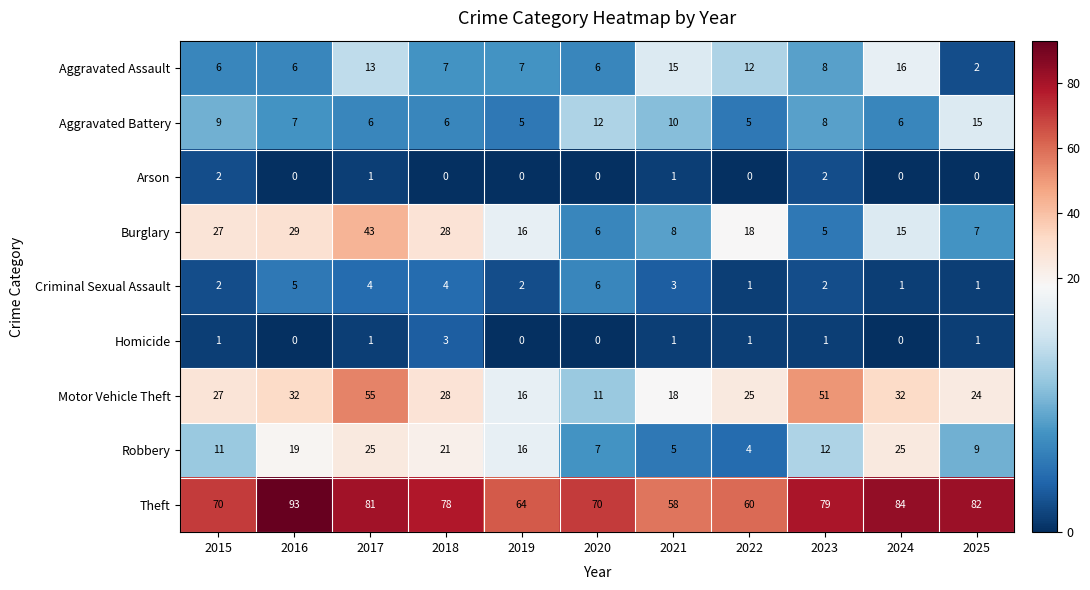

What is the maximum value shown in the chart?

93